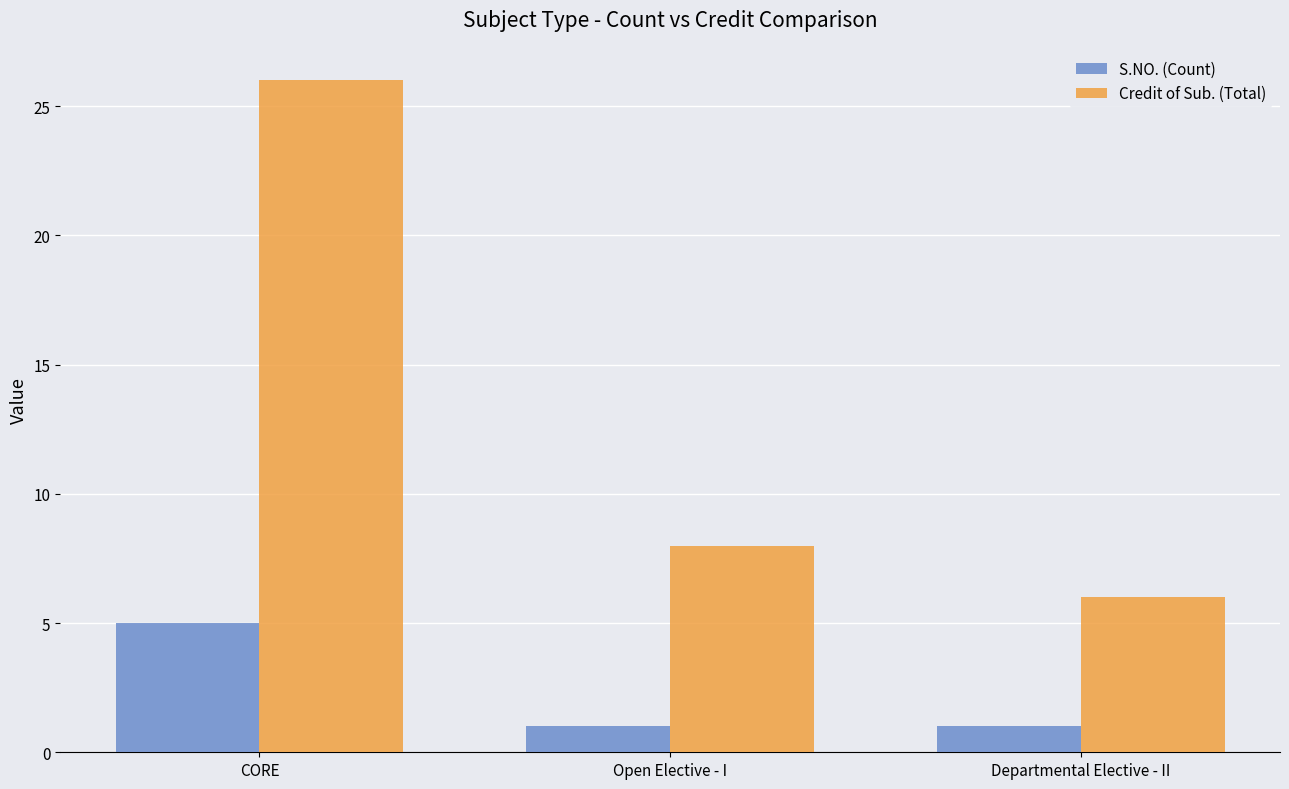

Does the chart contain stacked bars?

No